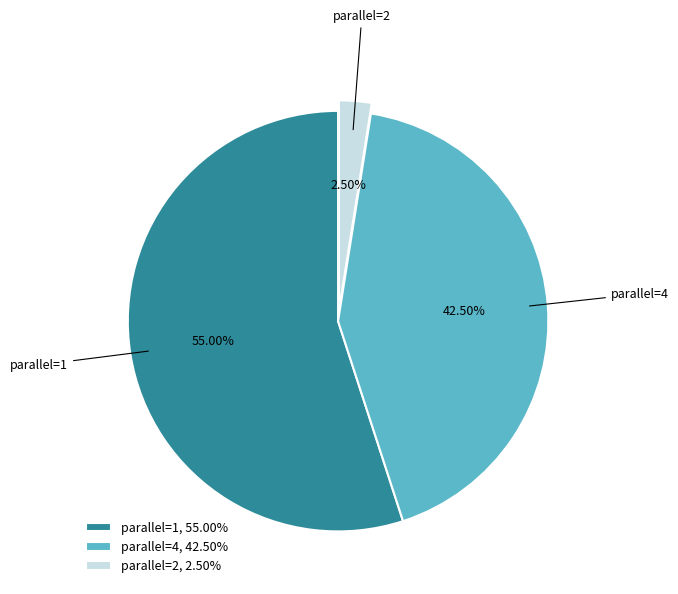

Does any single category account for the majority?

Yes